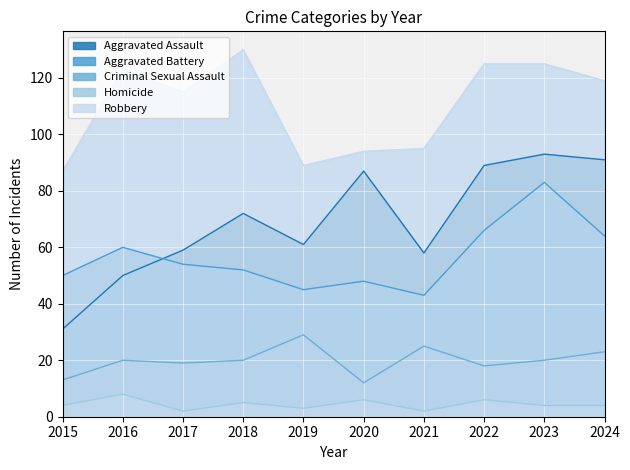

How many distinct data groups are displayed?

5